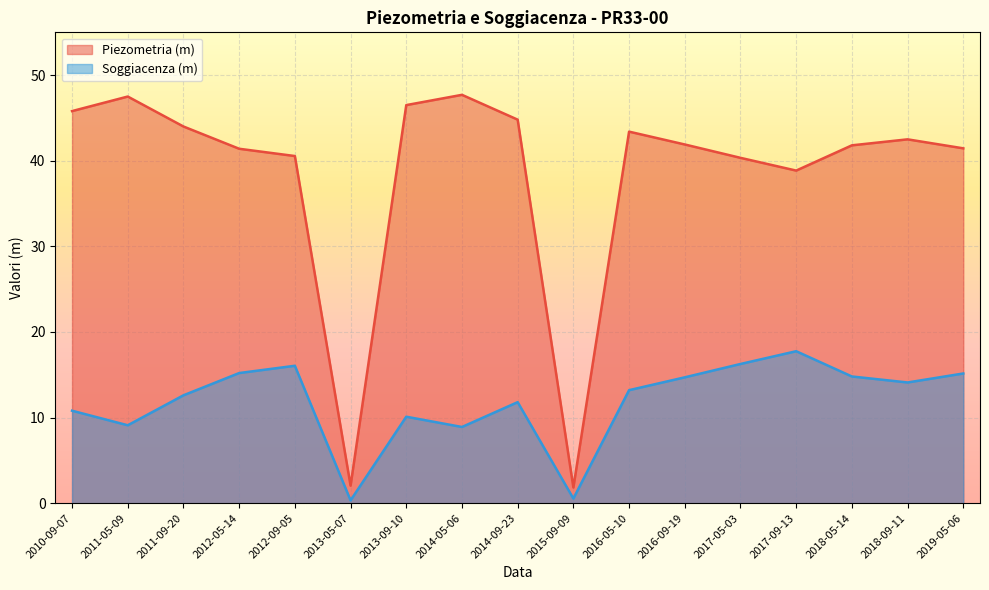

How many lines are shown in the chart?

2